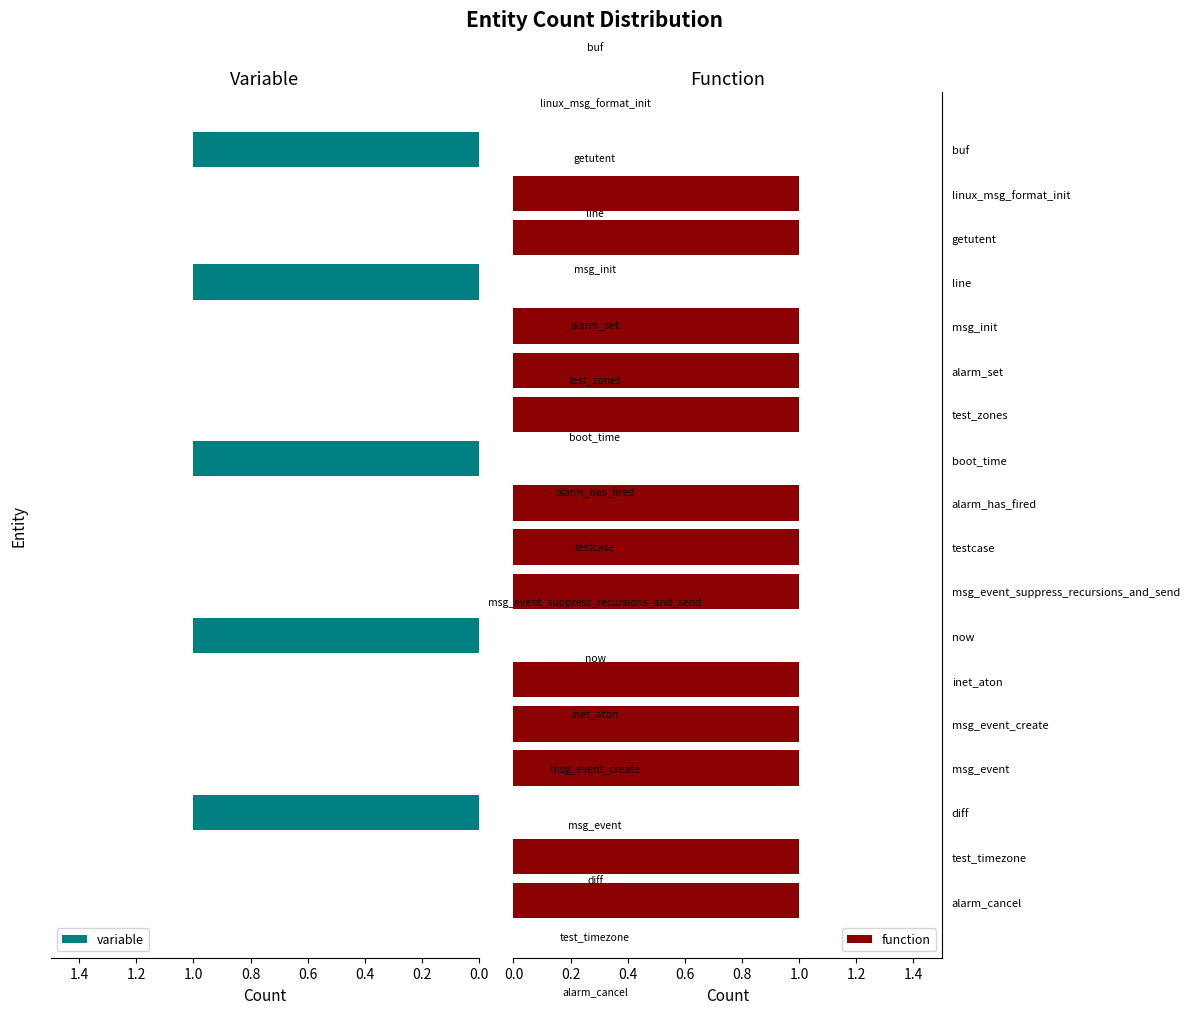

The value of function at alarm_cancel is 1. True or false?

True